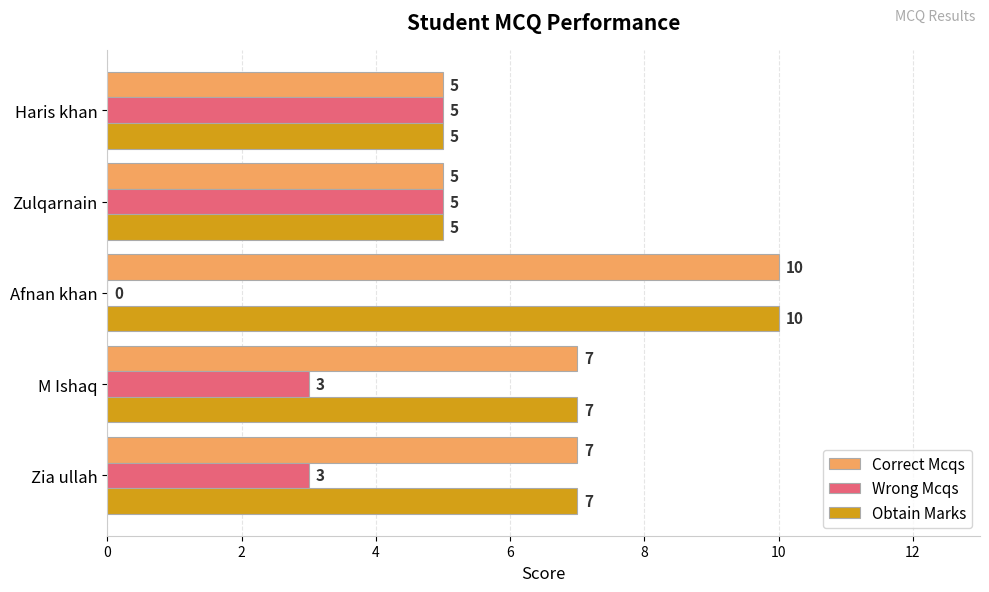

How many Correct Mcqs values are between 5 and 7?

4